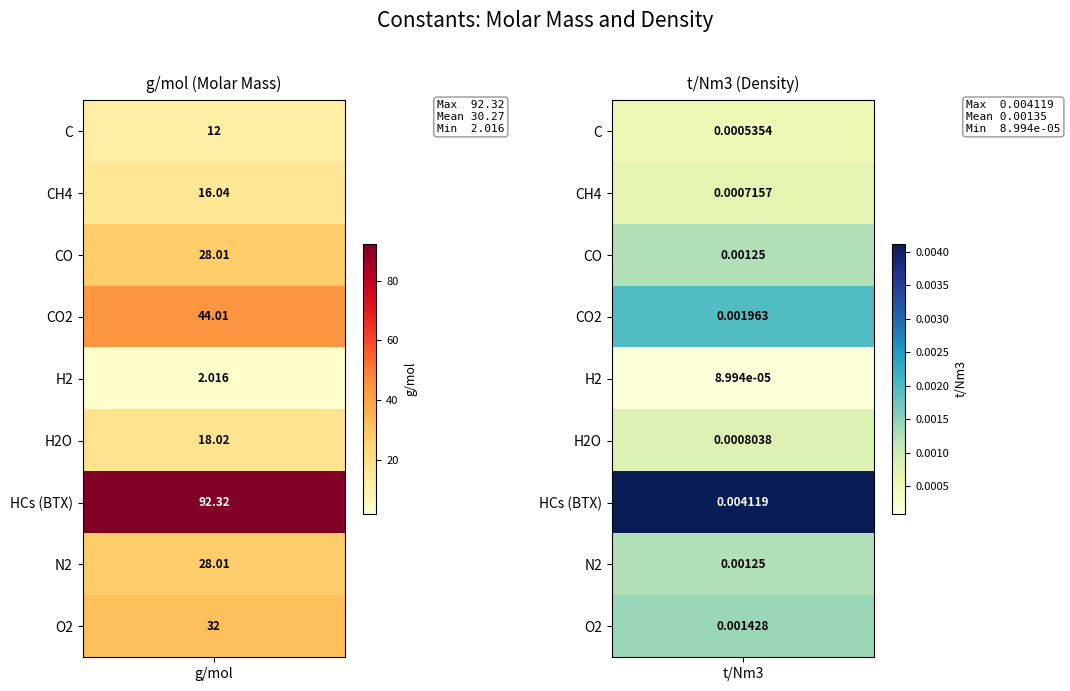

List the labels in order of H2 value, smallest first.

1, 0